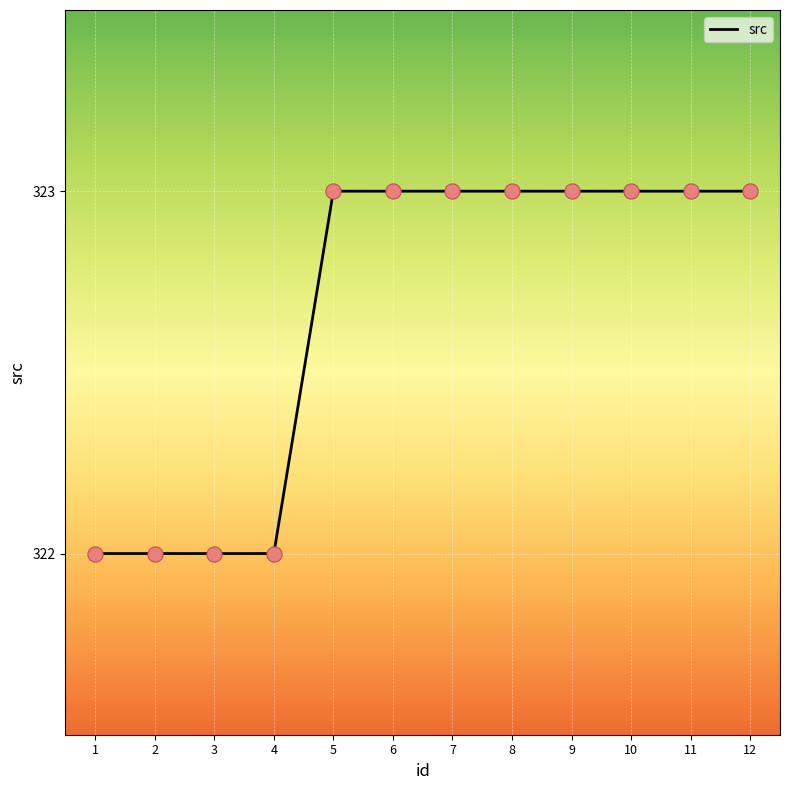

Which has a higher value, 2 or 11?

11